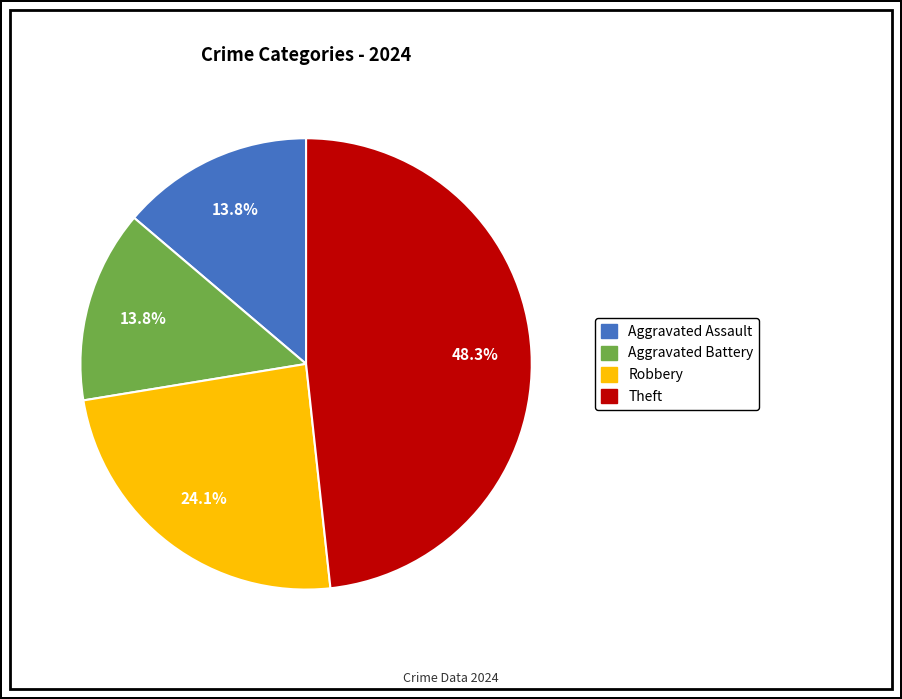

Is there a majority slice in this chart?

No